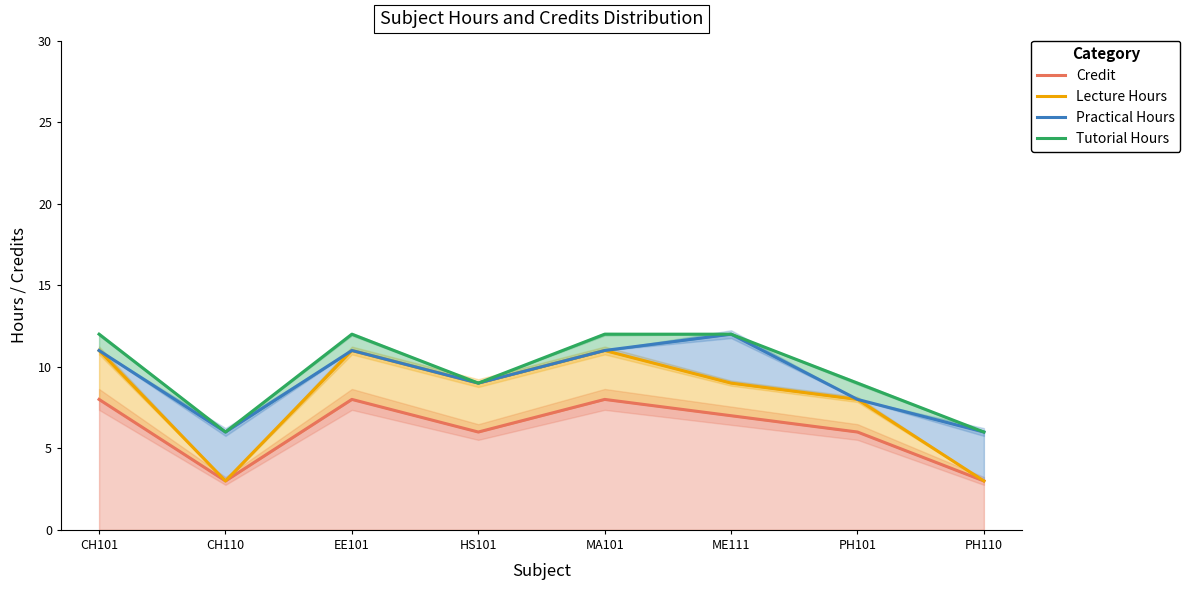

What is the maximum value for Tutorial Hours?

12